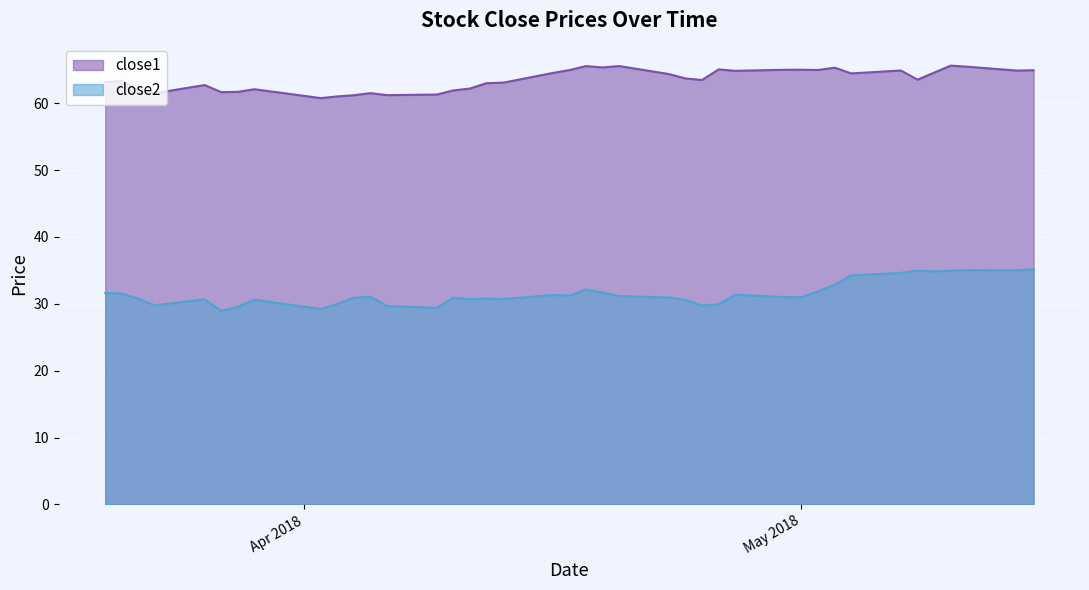

What is the label of the 26th point from the right?

2018-04-10